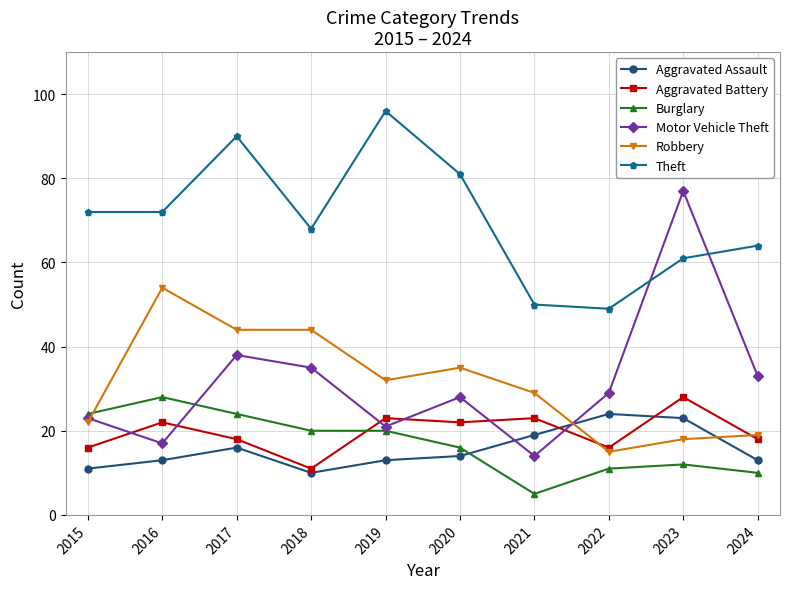

Which series has the largest total across all categories?

Theft